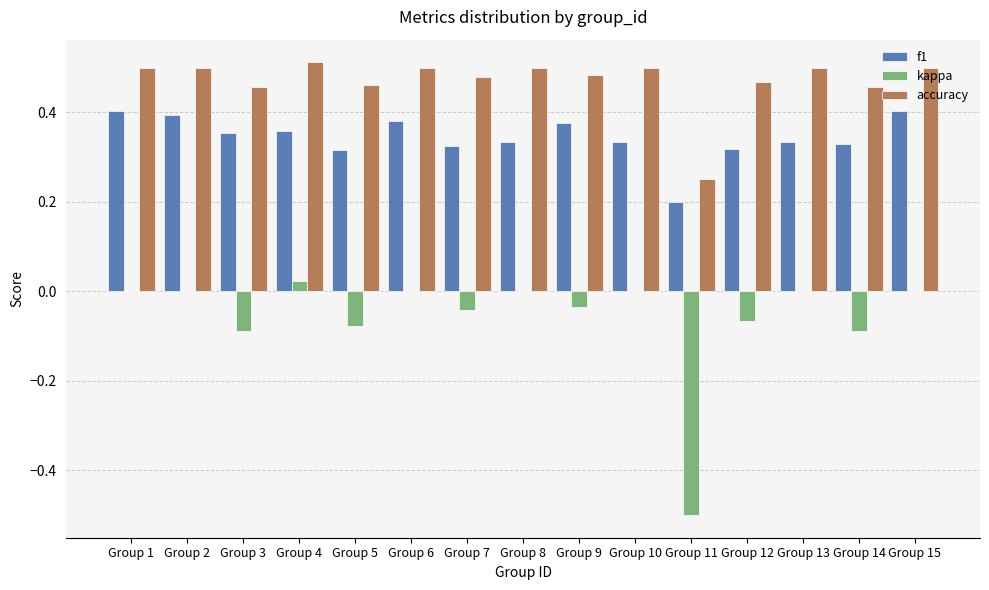

Are the bars grouped side by side (vs. stacked)?

Yes